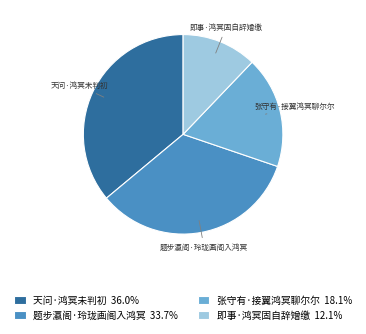

Is the sum of 题步瀛阁·玲珑画阁入鸿冥 33.7% and 张守有·接翼鸿冥聊尔尔 18.1% greater than half?

Yes